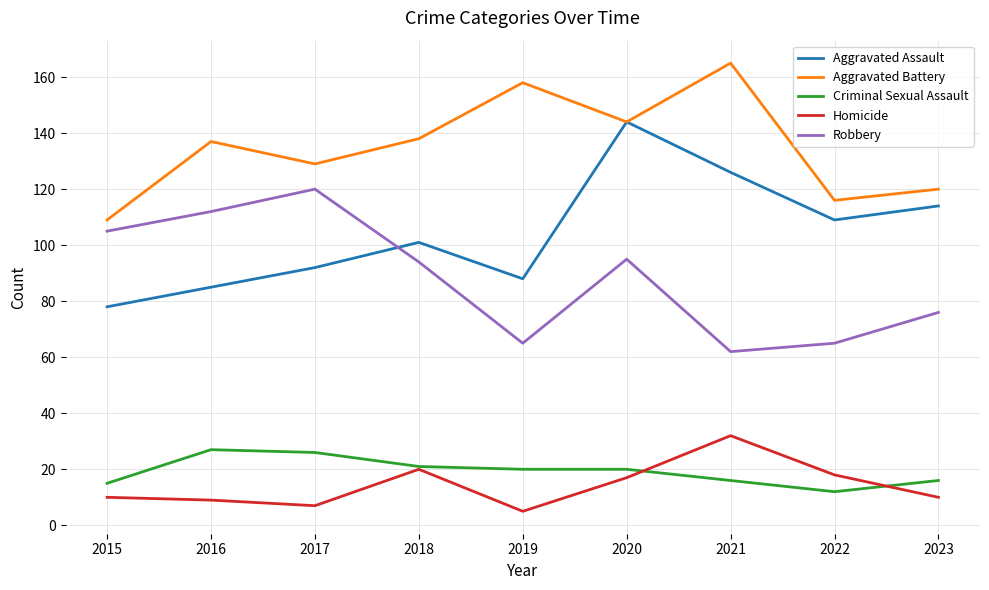

What is the difference between the Robbery values at 2022 and 2021?

3